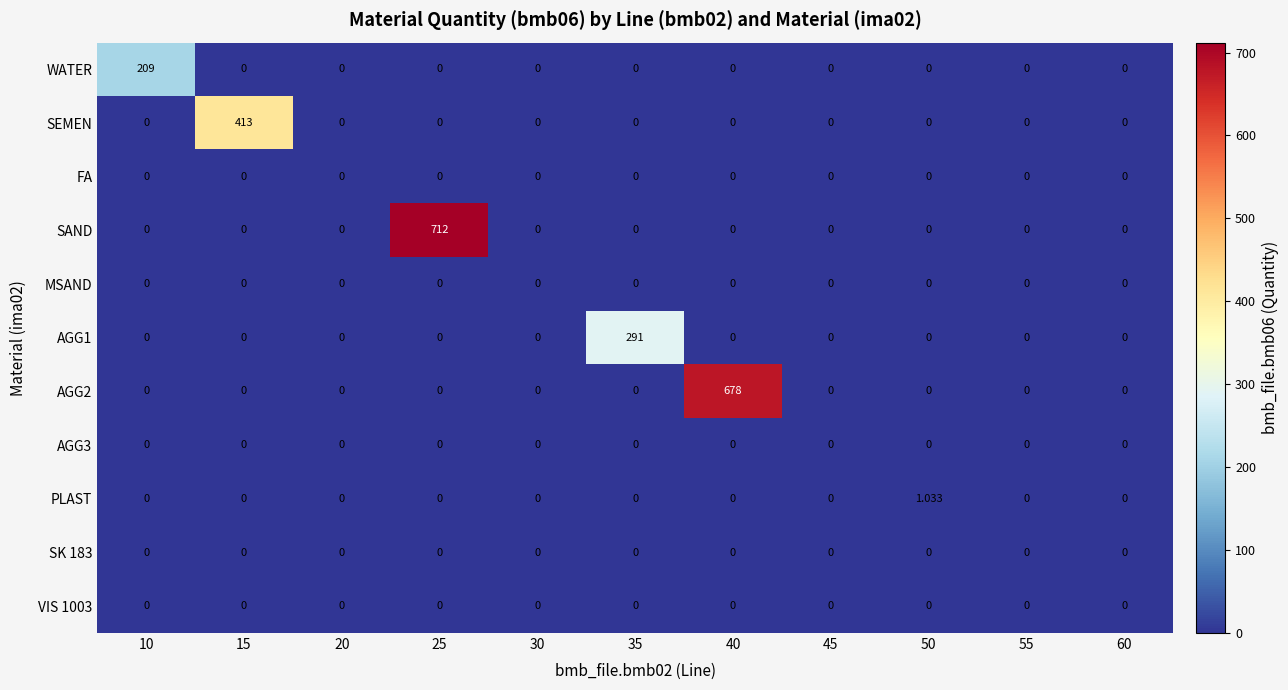

Which series has the largest total across all categories?

SAND